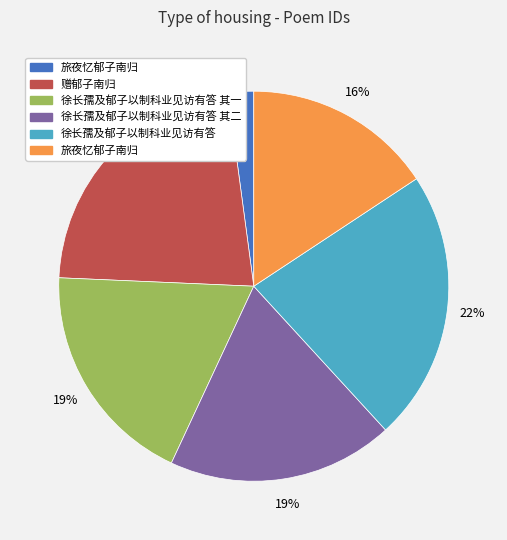

Is there any slice that represents more than half of the pie?

No